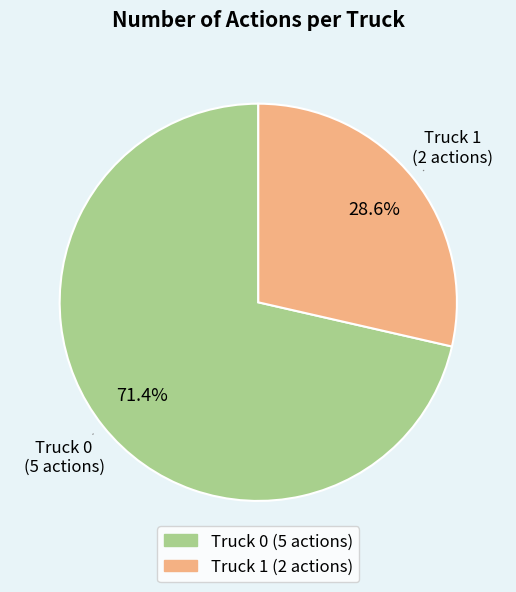

Is Truck 0 the majority of the pie?

Yes